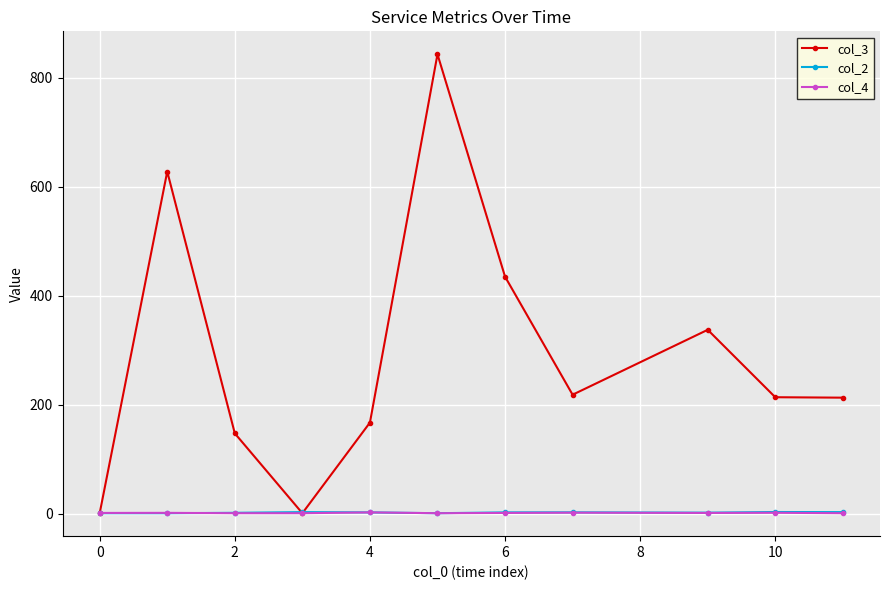

True or false: col_3 has more than 1 points higher than both neighbors.

True